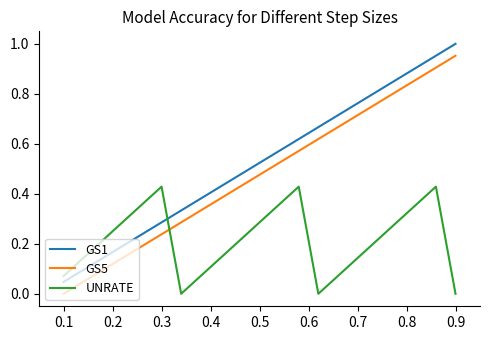

Which series ends up on top after the final intersection of GS5 and UNRATE?

GS5